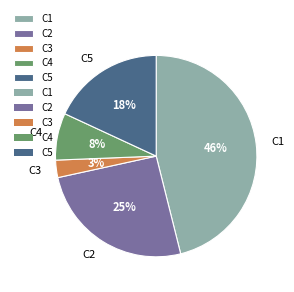

The C3 slice represents 14% of the pie. True or false?

False